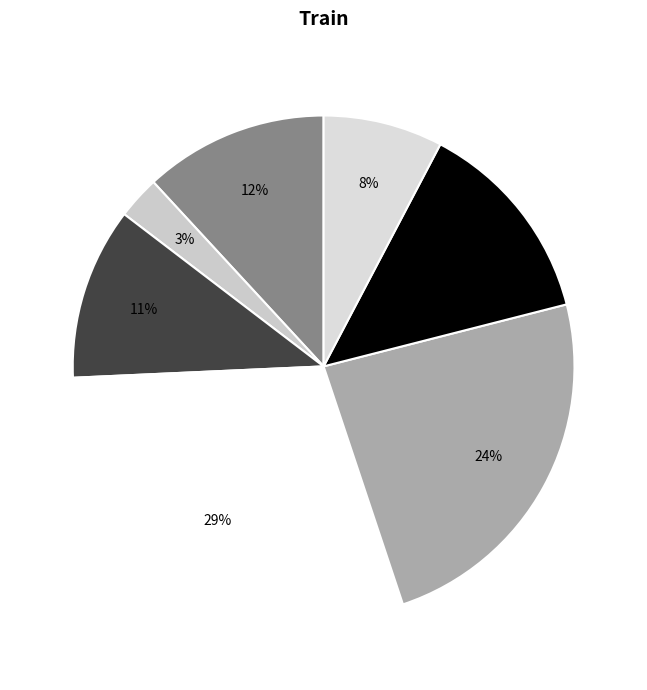

Does any single category account for the majority?

No